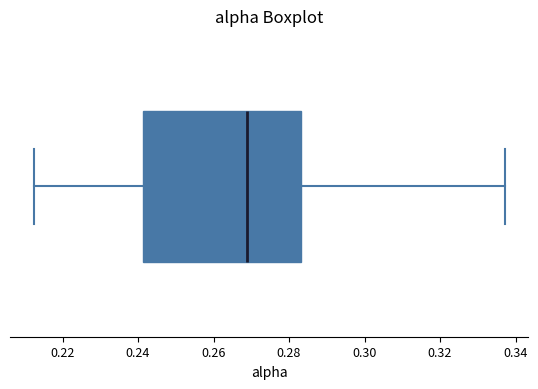

Where is the right edge of the box on the x-axis? The values are not printed on the chart, so give them approximately, as read against the axis.

0.284